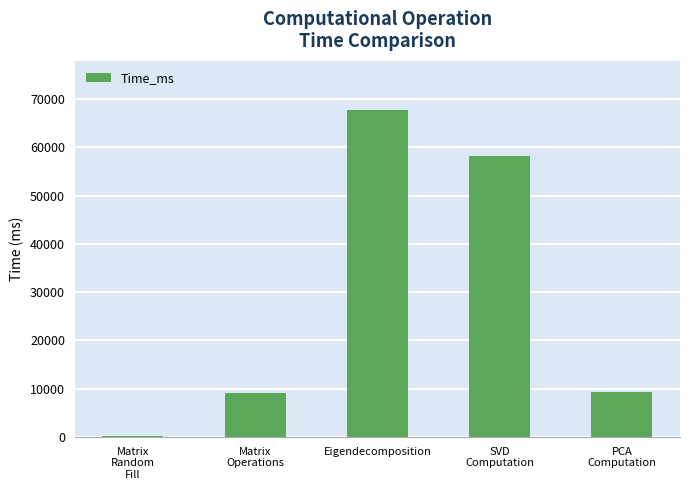

What is the maximum value shown in the chart?

67722